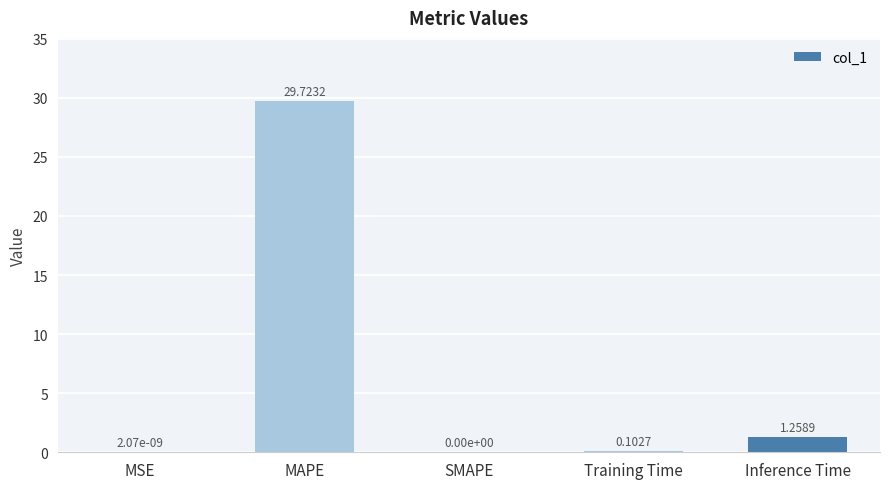

At which label is the value closest to 14?

Inference Time